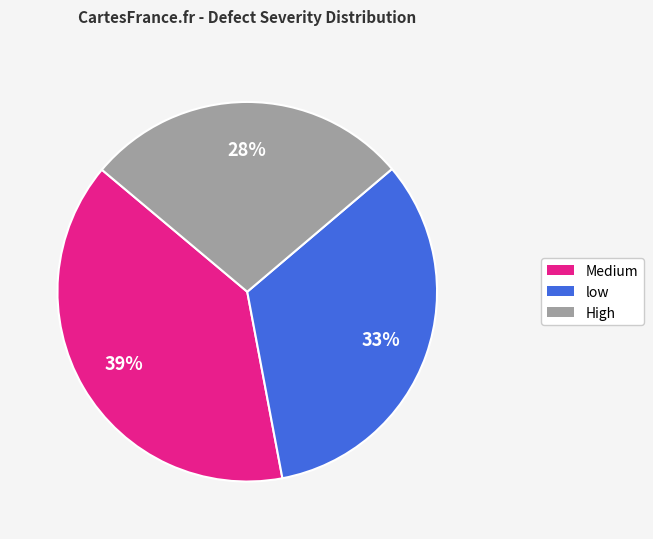

To the nearest percent, what is the difference between the largest and smallest slice percentages?

11%